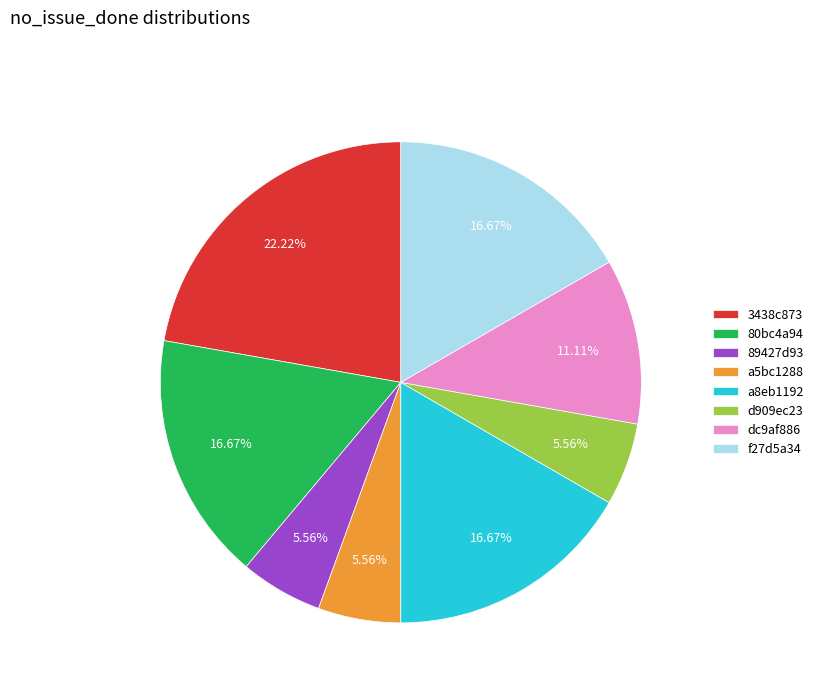

What is the largest slice in the pie chart?

3438c873